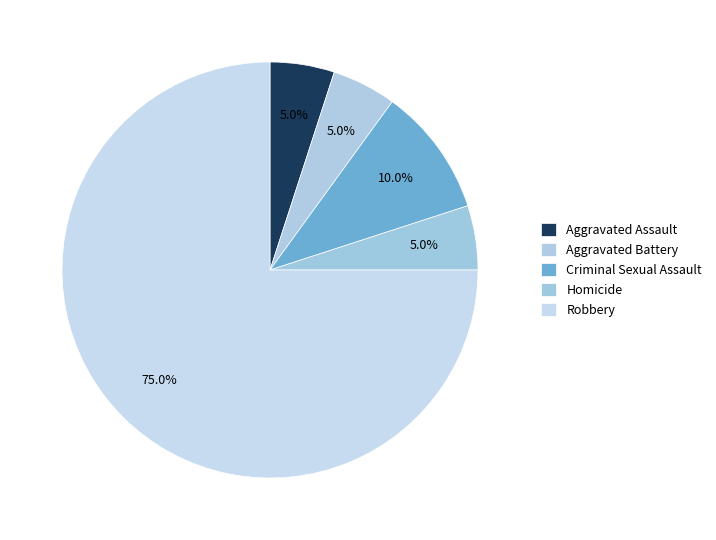

Is it true that Aggravated Battery is 1% of the pie?

False